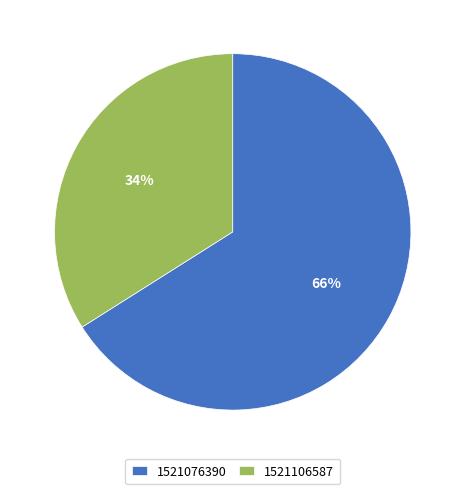

Which has a higher value, 1521106587 or 1521076390?

1521076390